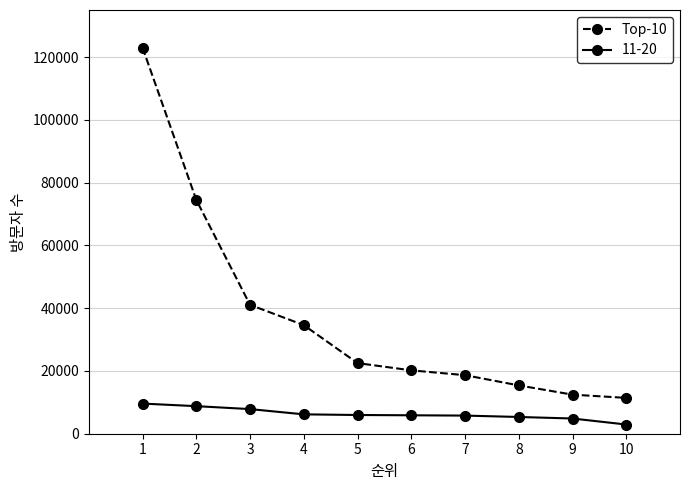

What value does the 11-20 series have at 7?

5776